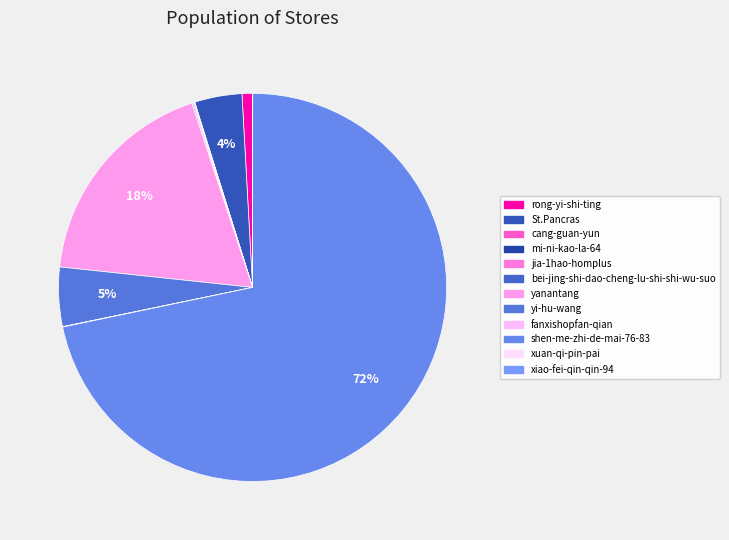

What portion of the pie excludes xiao-fei-qin-qin-94?

100.0%